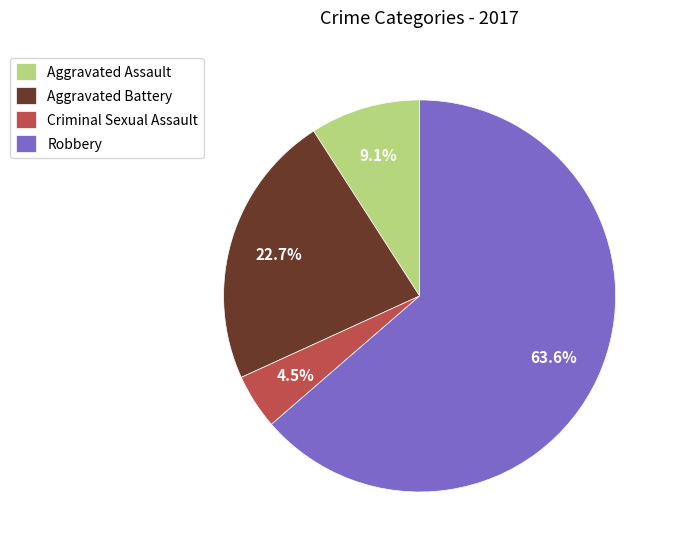

How many segments does this pie chart have?

4